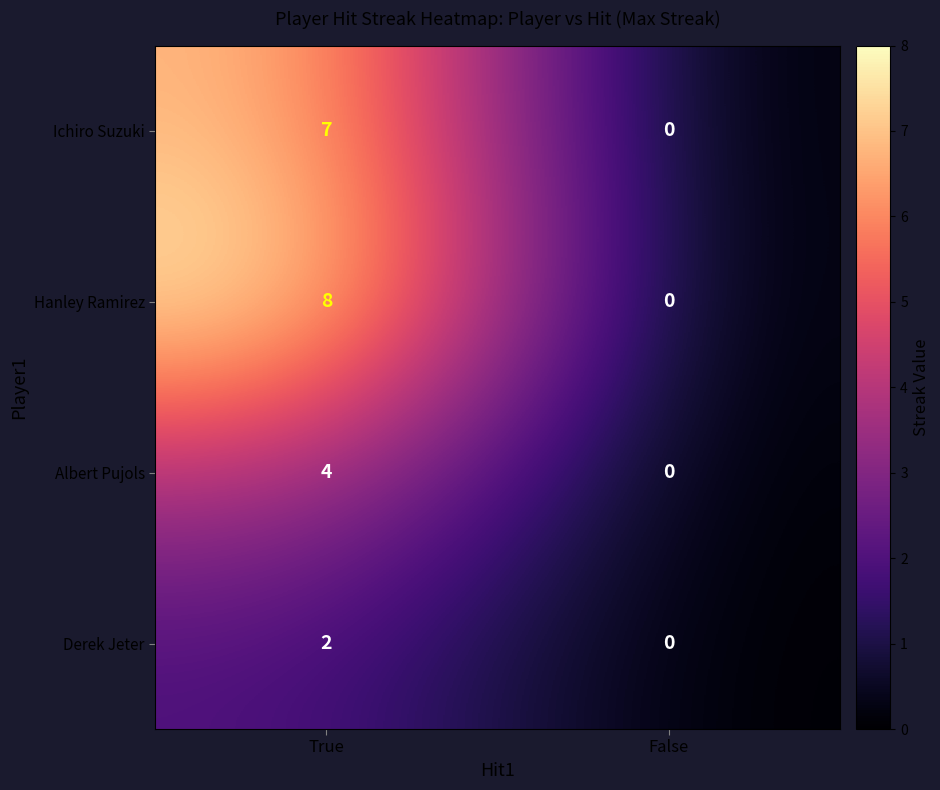

Rank the series by their average value, from lowest to highest.

Derek Jeter, Albert Pujols, Ichiro Suzuki, Hanley Ramirez